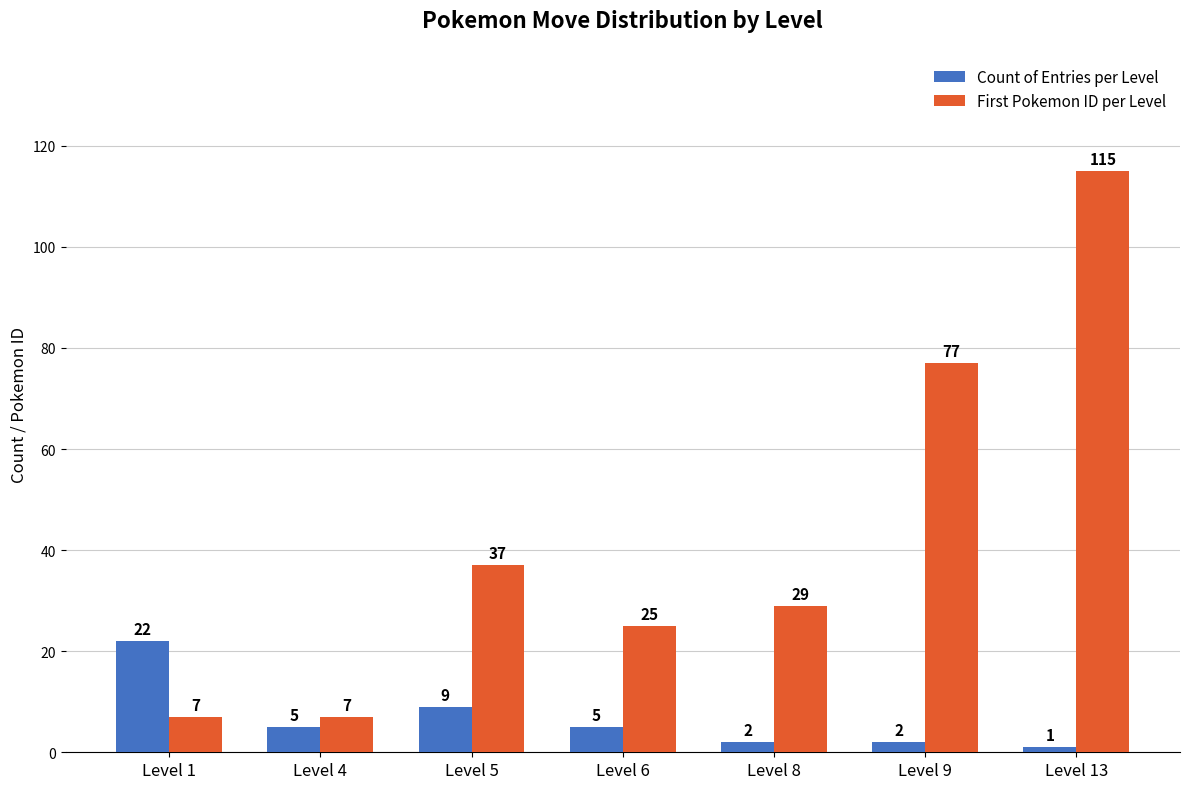

What is the value of the First Pokemon ID per Level bar at the 5th from the left?

29